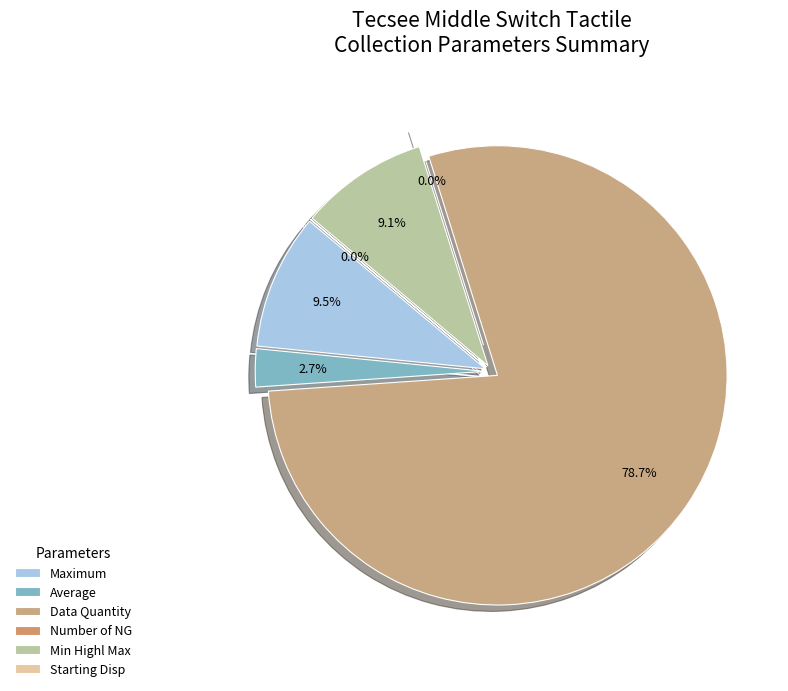

What is the majority slice?

Data Quantity